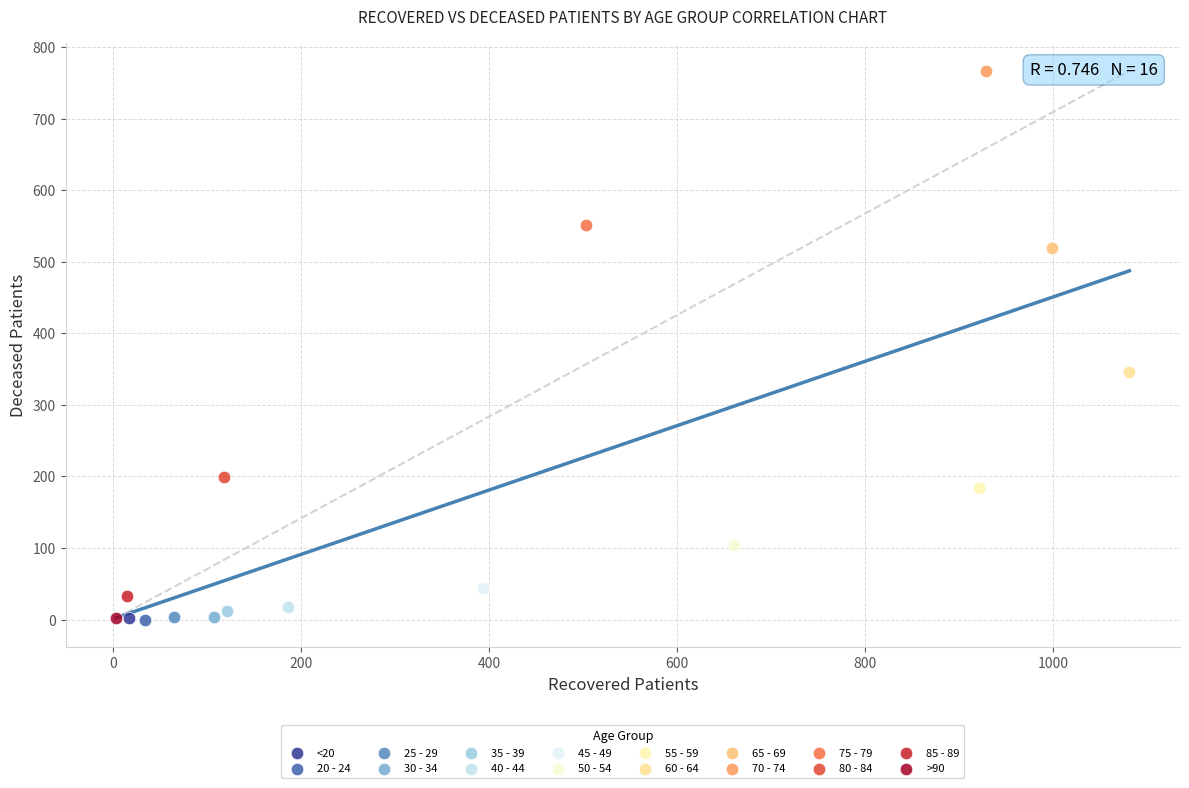

What are all the series names shown in the legend?

<20, 20 - 24, 25 - 29, 30 - 34, 35 - 39, 40 - 44, 45 - 49, 50 - 54, 55 - 59, 60 - 64, 65 - 69, 70 - 74, 75 - 79, 80 - 84, 85 - 89, >90